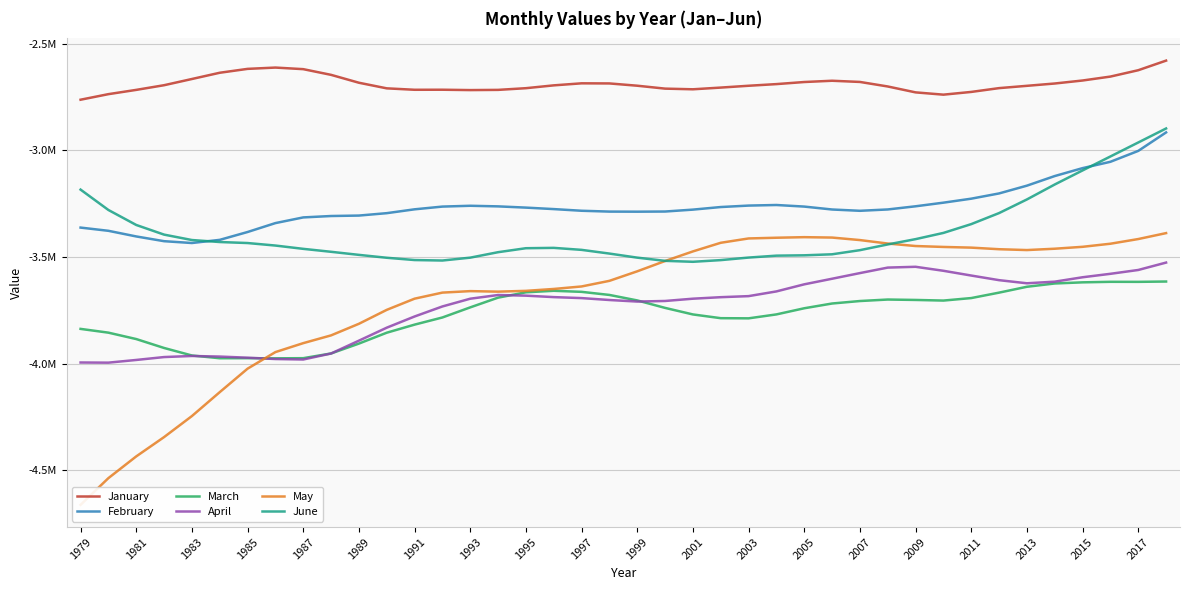

True or false: May and February cross at least once.

False